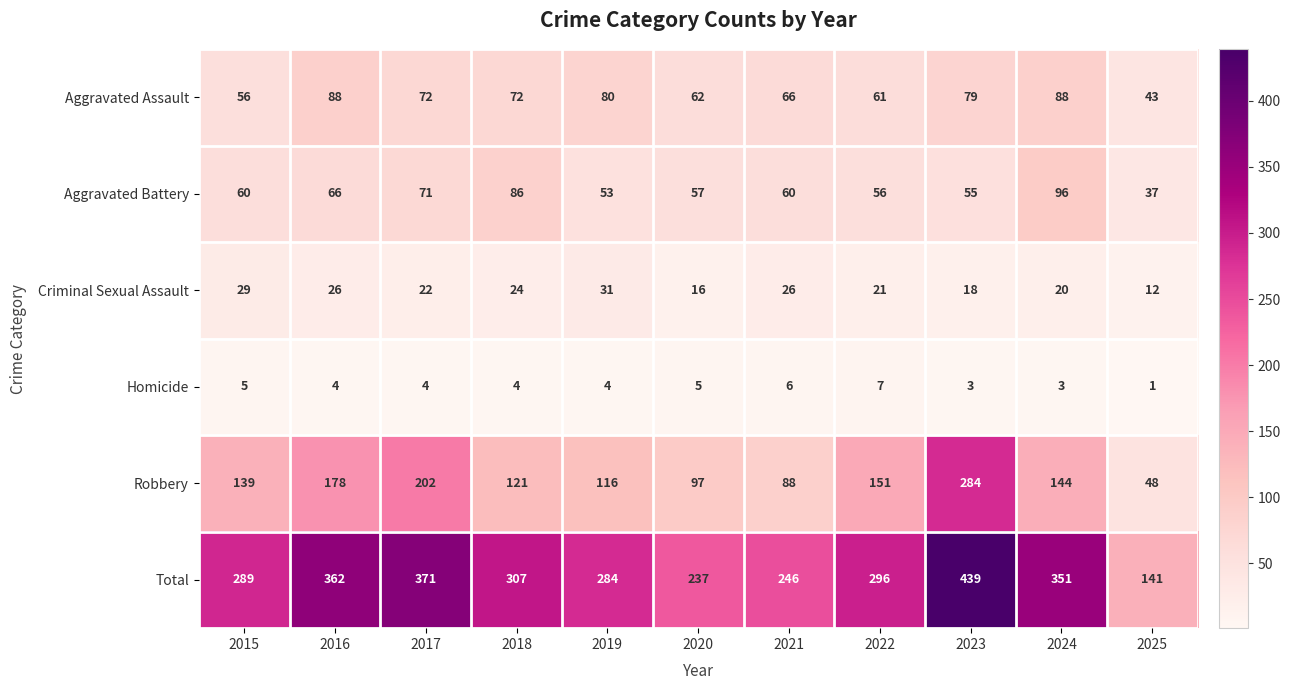

At which label is Aggravated Assault closest to 65?

2021